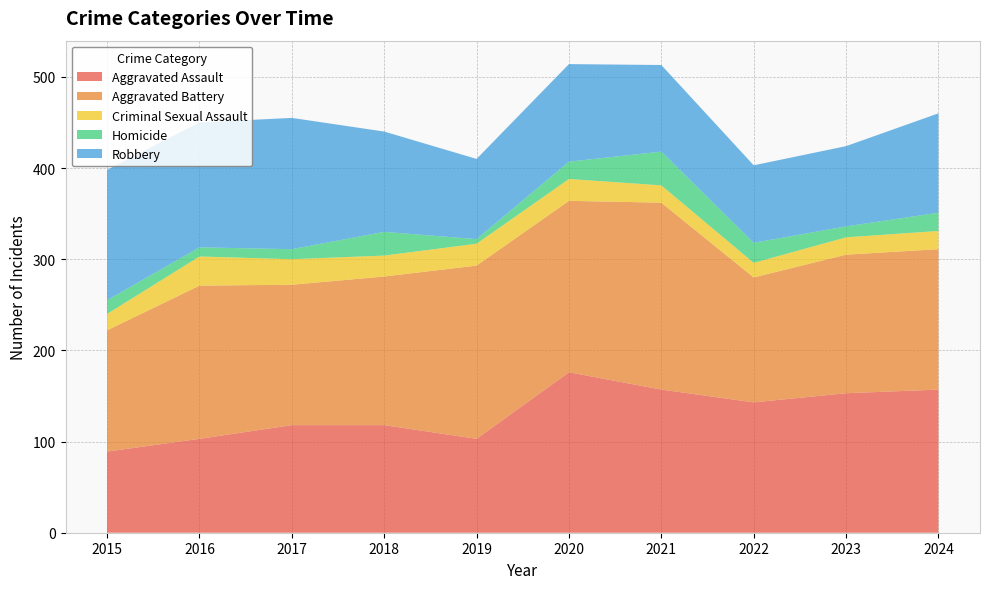

Reading left to right, extract all data points from this chart.

Aggravated Assault: 89	103	118	118	103	176	157	143	153	157
Aggravated Battery: 133	168	154	163	190	188	205	137	152	154
Criminal Sexual Assault: 18	32	28	23	24	24	19	16	19	20
Homicide: 15	10	11	26	5	19	37	22	12	20
Robbery: 143	137	144	110	88	107	95	85	88	109